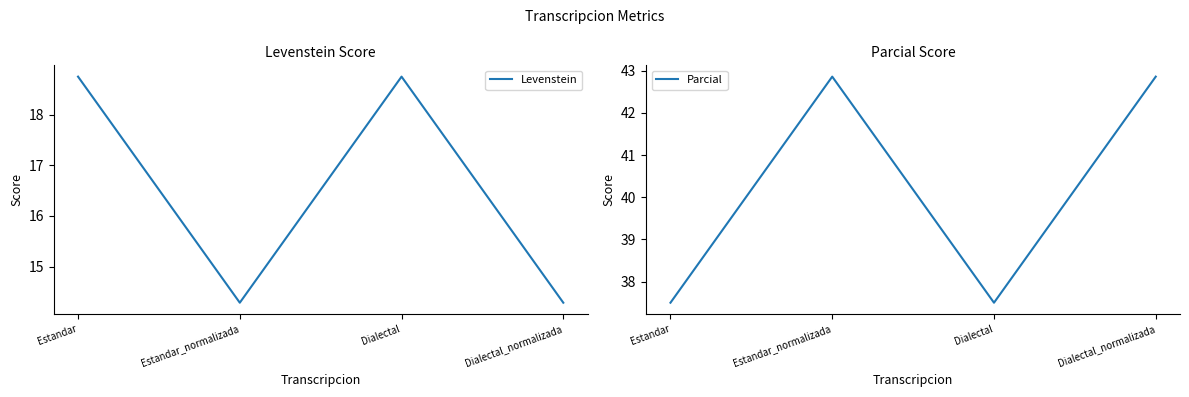

List the labels in order of Levenstein value, largest first.

Estandar, Dialectal, Estandar_normalizada, Dialectal_normalizada